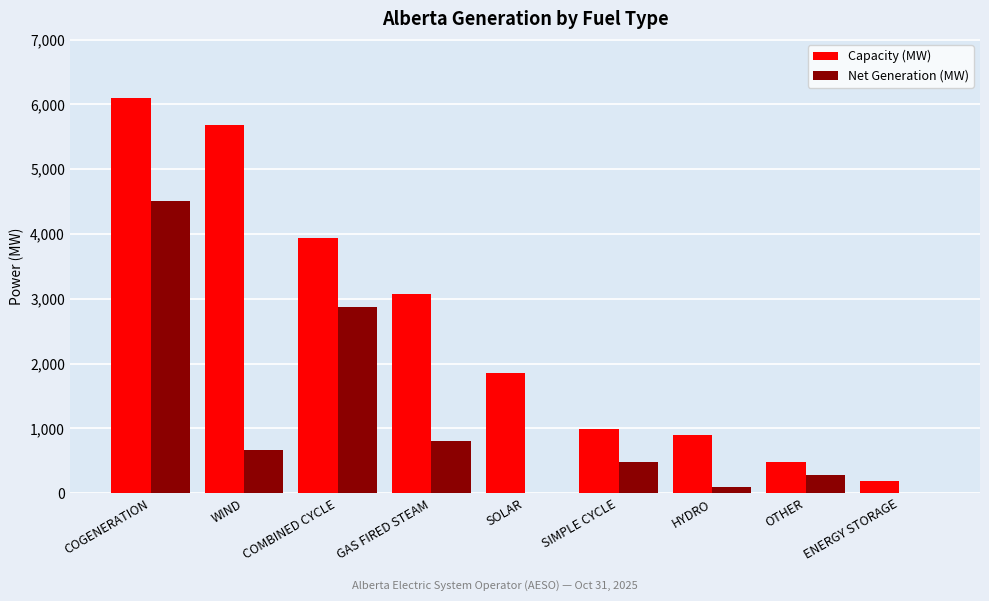

What are all the series names shown in the legend?

Capacity (MW), Net Generation (MW)